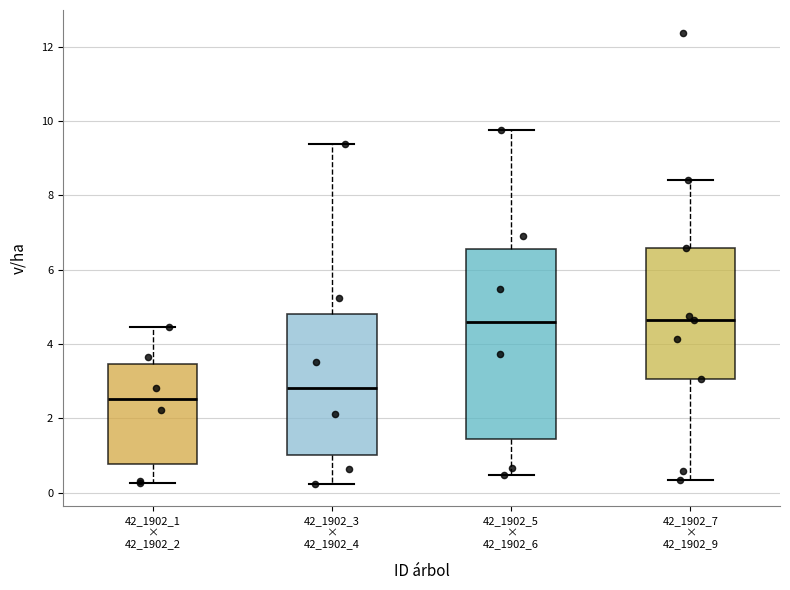

Which box is the tallest, from its lower edge to its upper edge?

42_1902_5 × 42_1902_6